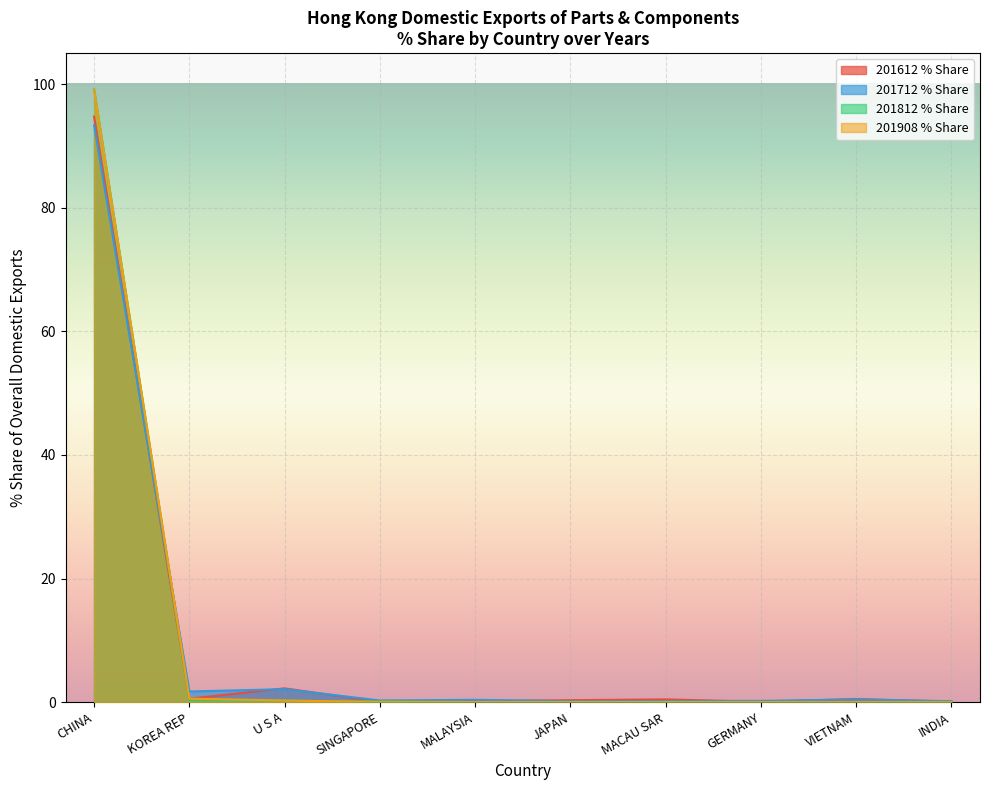

What position from the left is SINGAPORE?

4